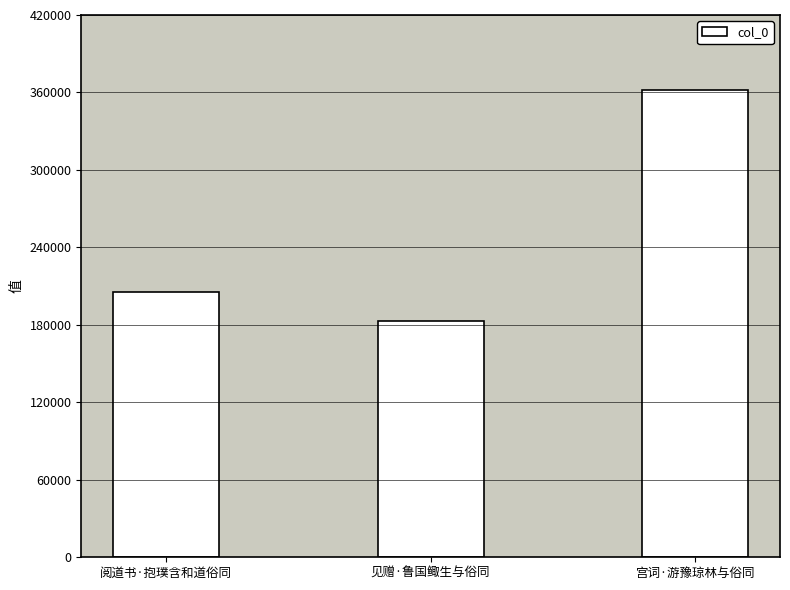

What is the change in value from 见赠·鲁国鲰生与俗同 to 宫词·游豫琼林与俗同?

+179038